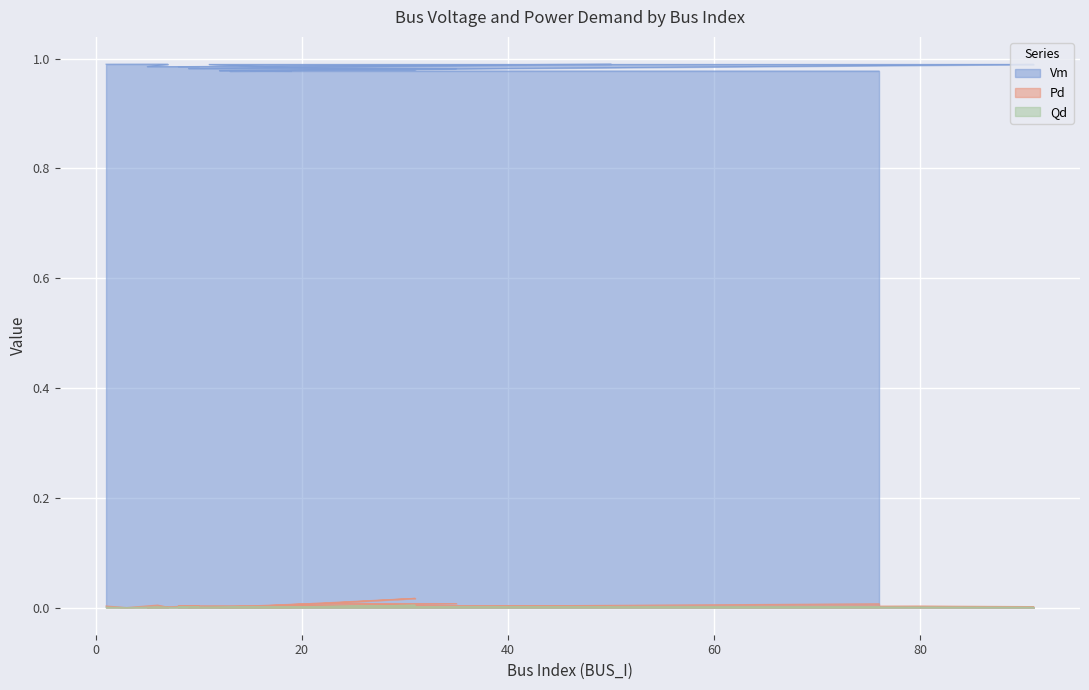

Is the value of Vm at 15 greater than the value of Pd at 31?

Yes